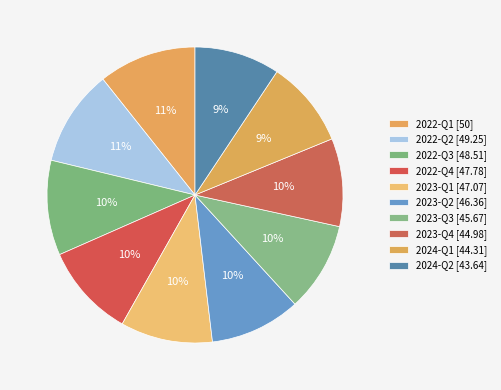

To the nearest percent, what percentage of the pie is 2024-Q1?

9%